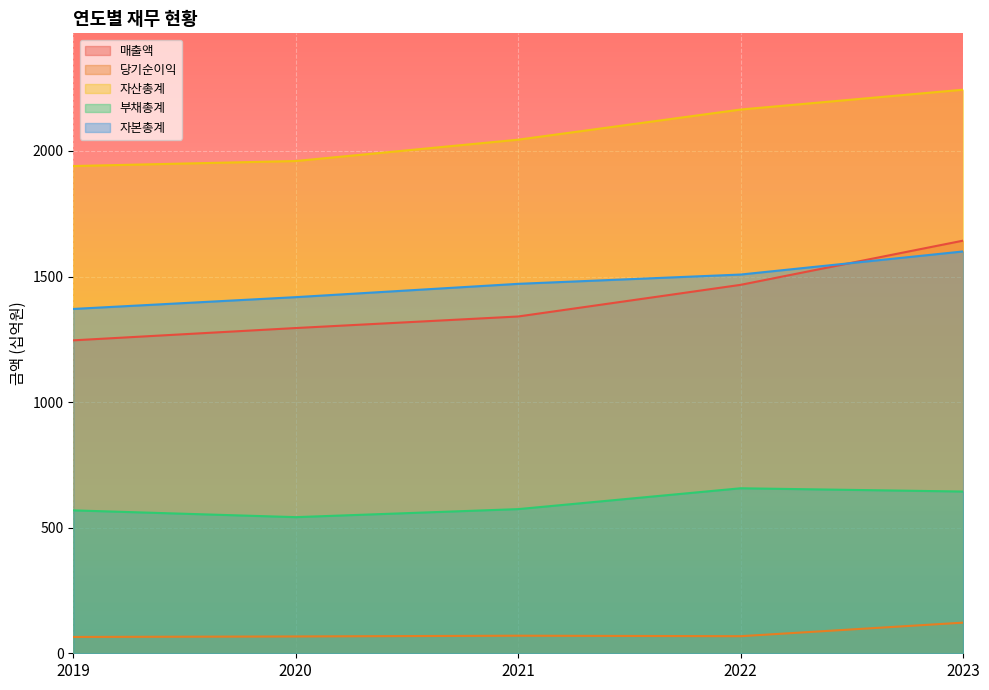

Which series ends up on top after the final intersection of 매출액 and 자본총계?

매출액